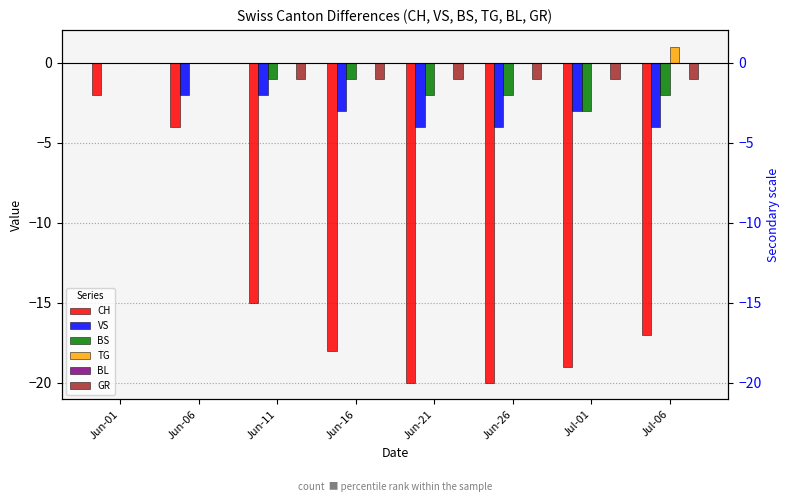

What is the greatest value displayed?

1